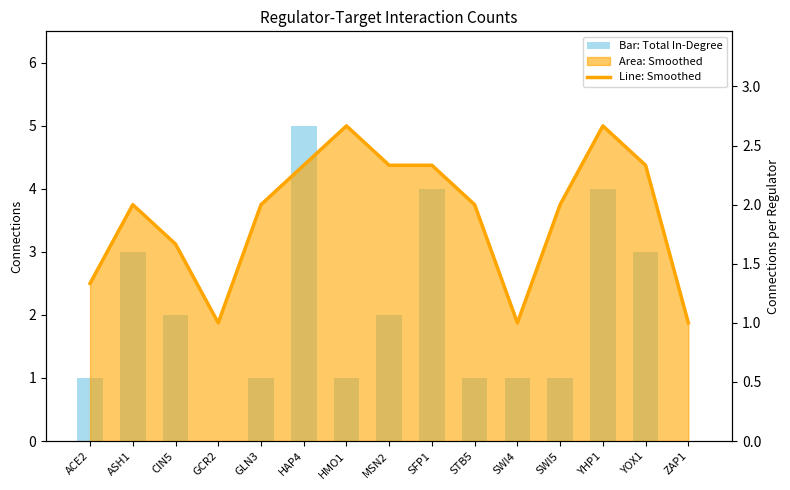

Reading left to right, what are all the values shown in this chart?

ASH1: ACE2=1.0	ASH1=3.0	CIN5=2.0	GCR2=0.0	GLN3=1.0	HAP4=5.0	HMO1=1.0	MSN2=2.0	SFP1=4.0	STB5=1.0	SWI4=1.0	SWI5=1.0	YHP1=4.0	YOX1=3.0	ZAP1=0.0
SFP1: ACE2=1.3	ASH1=2.0	CIN5=1.7	GCR2=1.0	GLN3=2.0	HAP4=2.3	HMO1=2.7	MSN2=2.3	SFP1=2.3	STB5=2.0	SWI4=1.0	SWI5=2.0	YHP1=2.7	YOX1=2.3	ZAP1=1.0